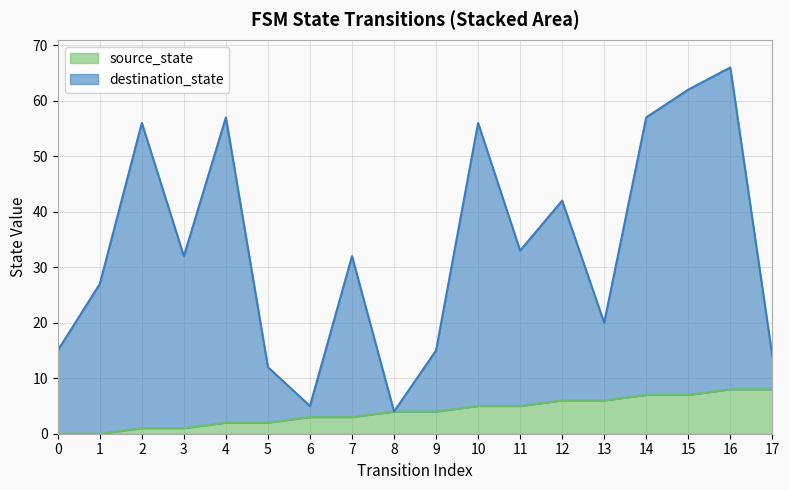

At which category is the sum across all series the highest?

16